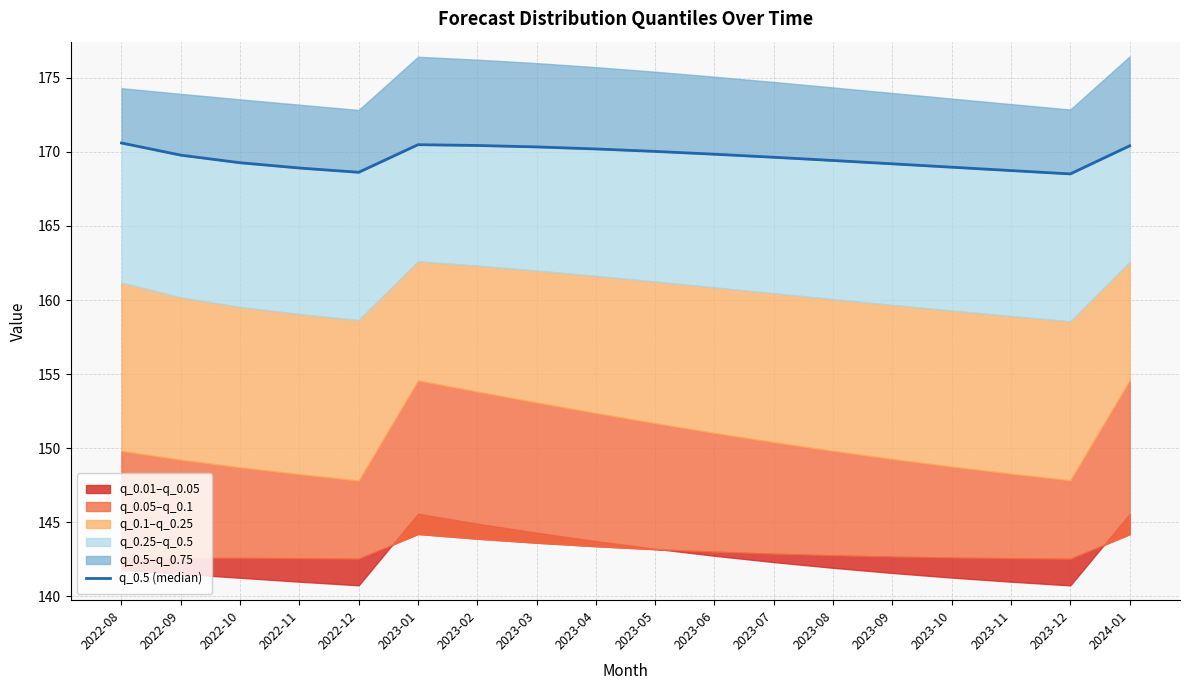

Where is the first local maximum?

2023-01